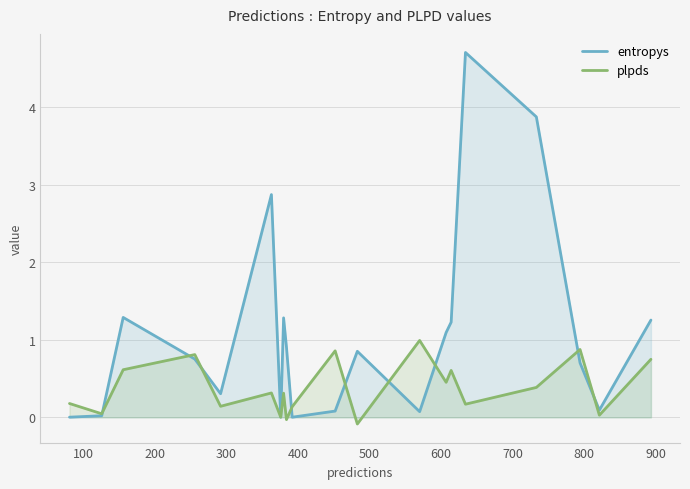

How many lines are shown in the chart?

2